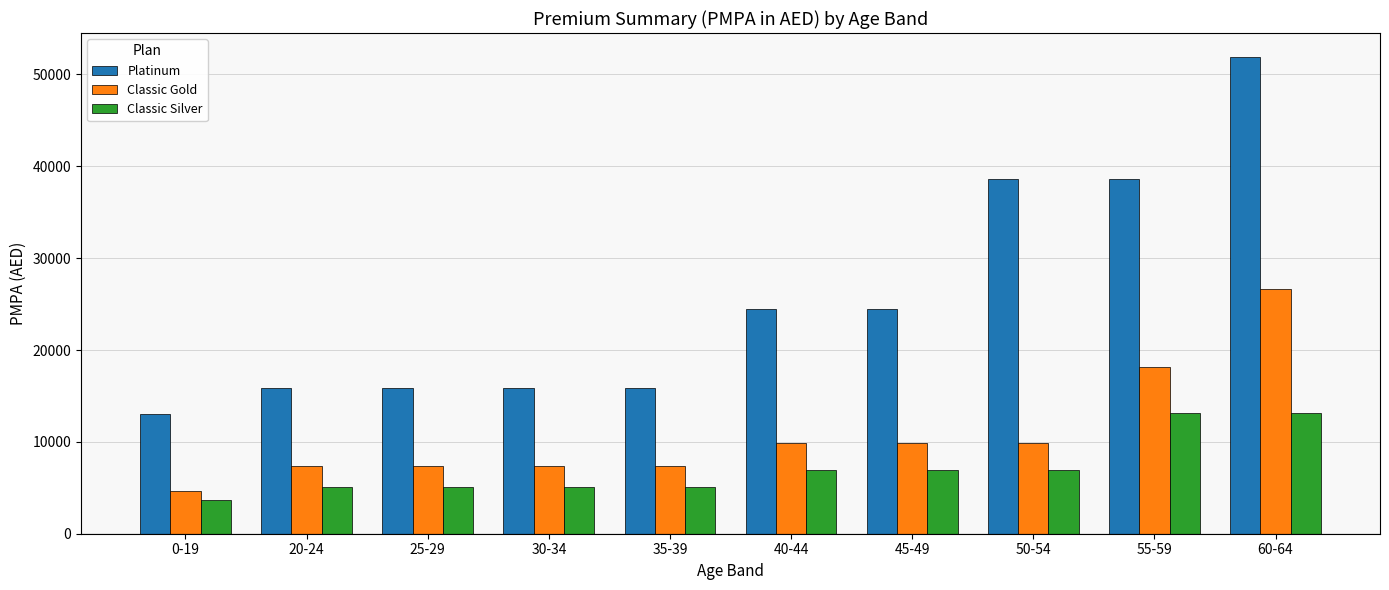

Which series changed the most between 30-34 and 55-59?

Platinum